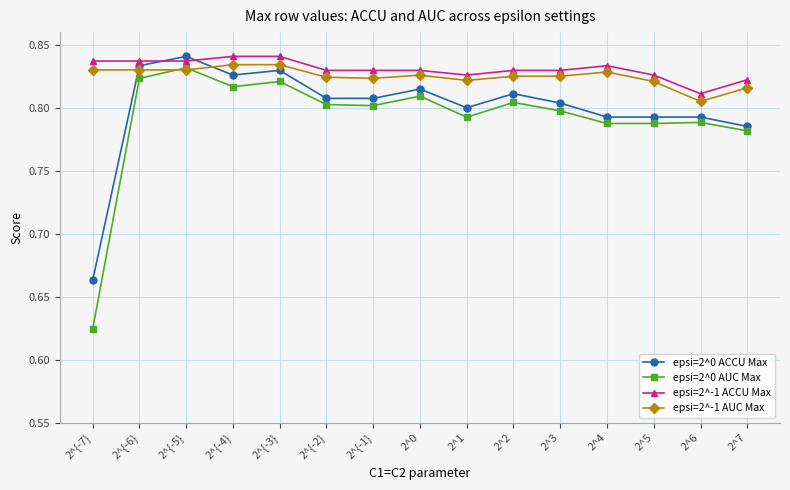

At 2^{-2}, list the series in order from largest to smallest.

epsi=2^-1 ACCU Max, epsi=2^-1 AUC Max, epsi=2^0 ACCU Max, epsi=2^0 AUC Max